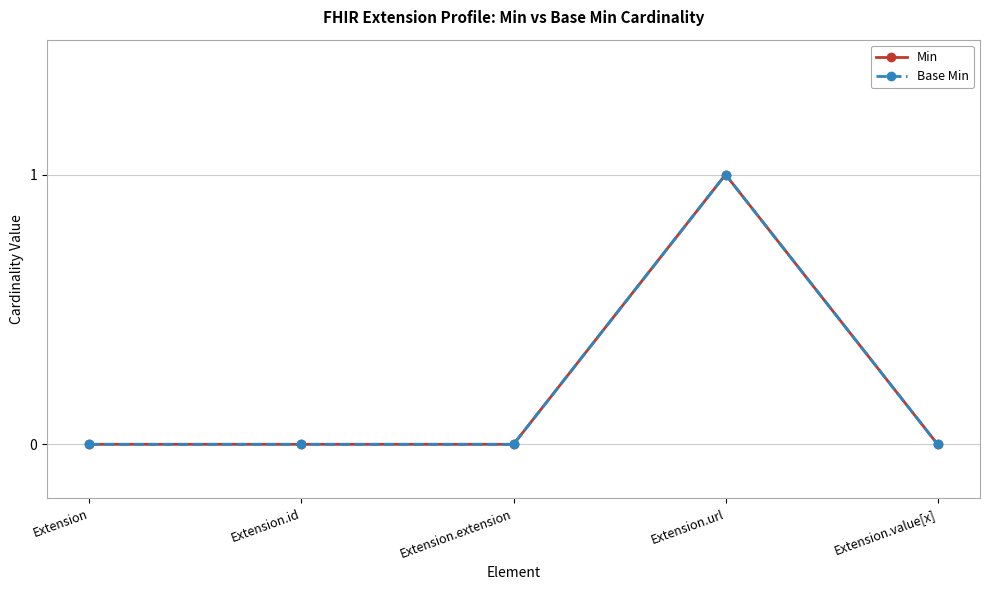

Does the chart display data point markers on the line(s)?

Yes